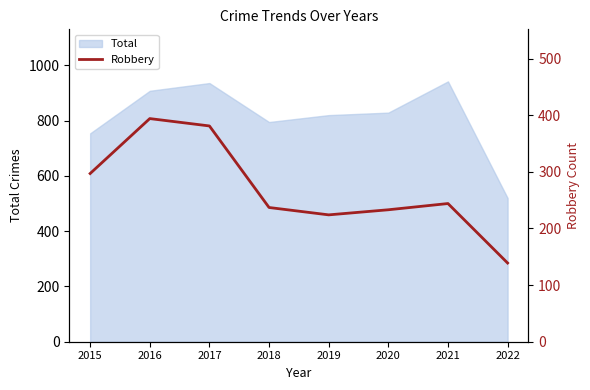

True or false: Total has a value of 936 at 2017.

True